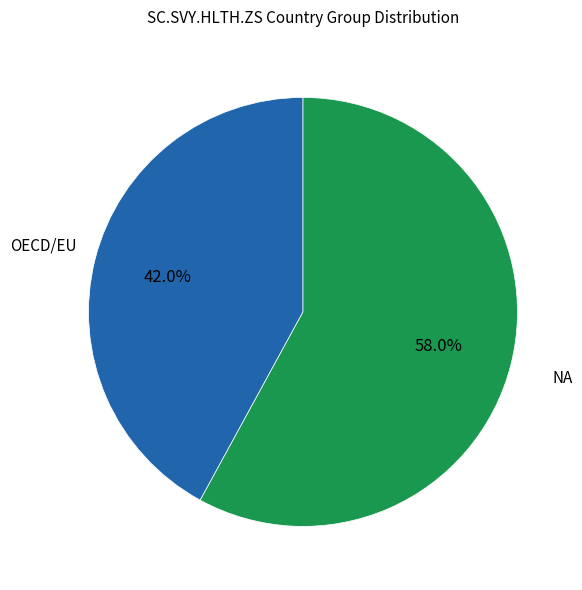

To the nearest percent, what percentage of the pie is NA?

58%